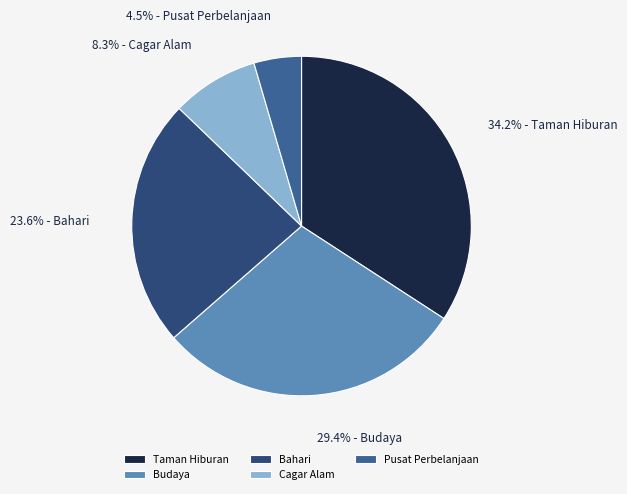

Which has a higher value, Bahari or Cagar Alam?

Bahari